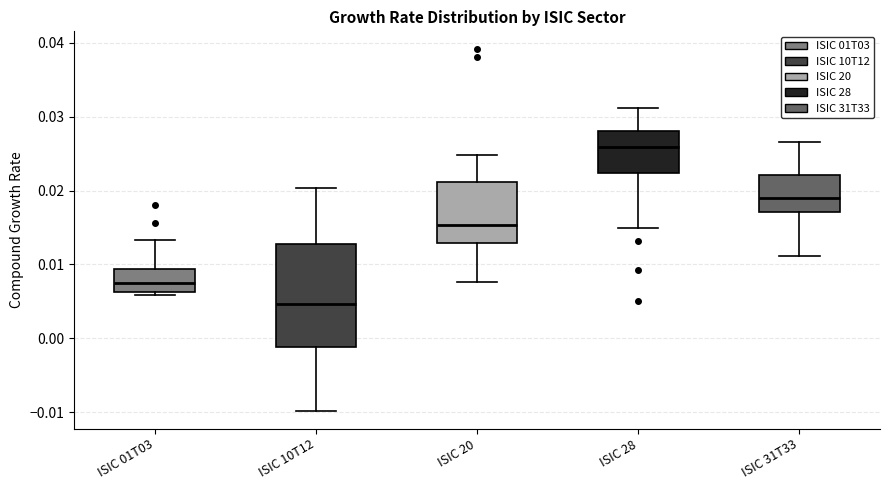

Reading left to right, transcribe this box plot: for each box, give where its median line is, the range the box spans, and where its two whiskers end, as read against the y-axis. The values are not printed on the chart, so give them approximately, as read against the axis.

ISIC 01T03: median 0.008, box 0.006 to 0.009, whiskers 0.006 (just below the box's lower edge) to 0.013
ISIC 10T12: median 0.005, box -0.001 to 0.013, whiskers -0.010 to 0.020
ISIC 20: median 0.015, box 0.013 to 0.021, whiskers 0.008 to 0.025
ISIC 28: median 0.026, box 0.022 to 0.028, whiskers 0.015 to 0.031
ISIC 31T33: median 0.019, box 0.017 to 0.022, whiskers 0.011 to 0.027